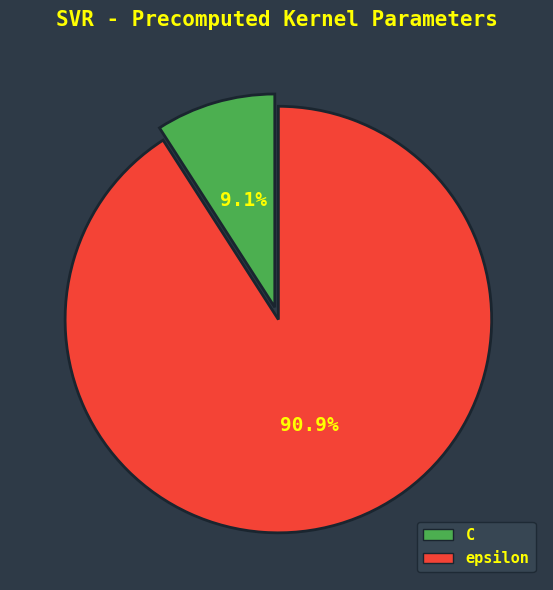

What is the largest slice in the pie chart?

epsilon